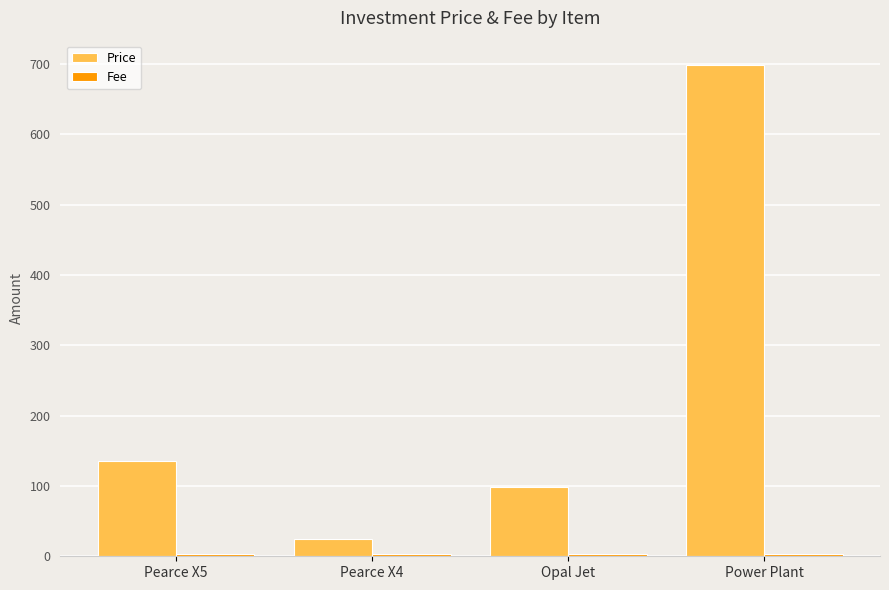

How many bars are there in total?

8